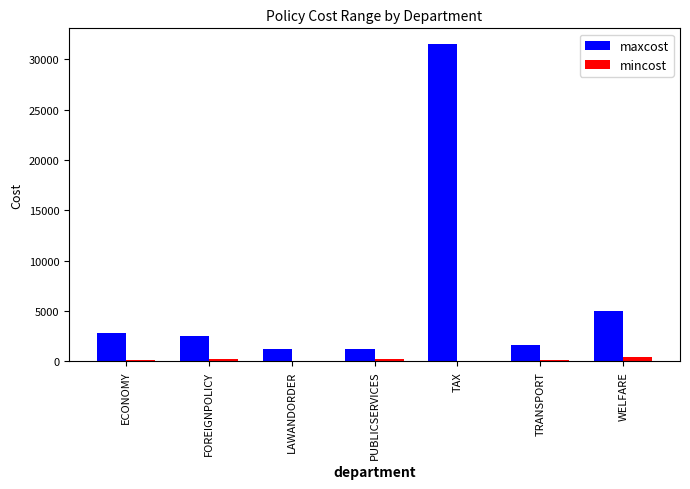

How many mincost values are between 0 and 200?

6